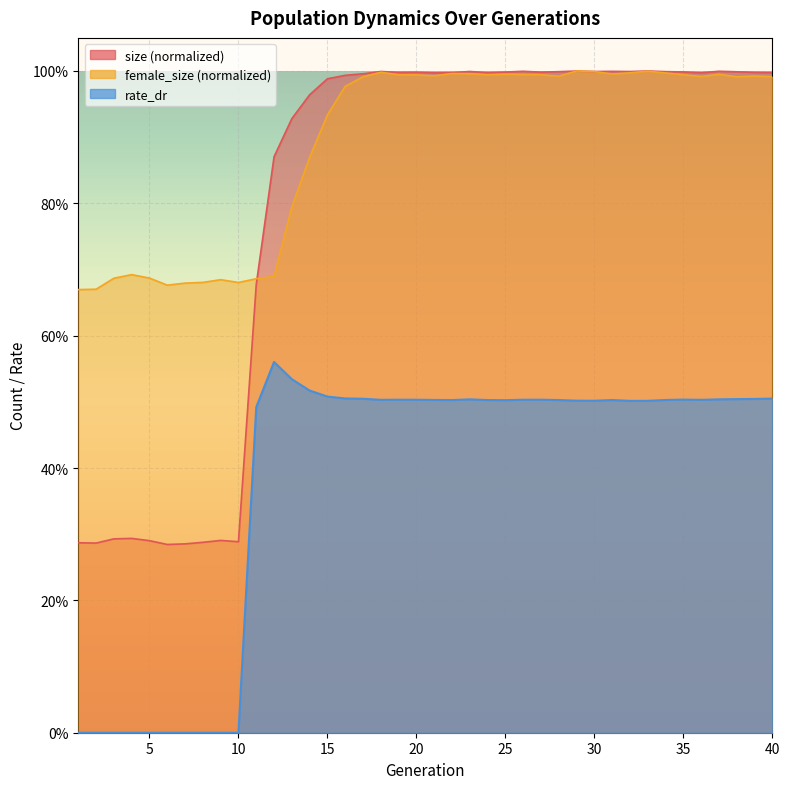

Which has a higher value, 1 or 29?

29